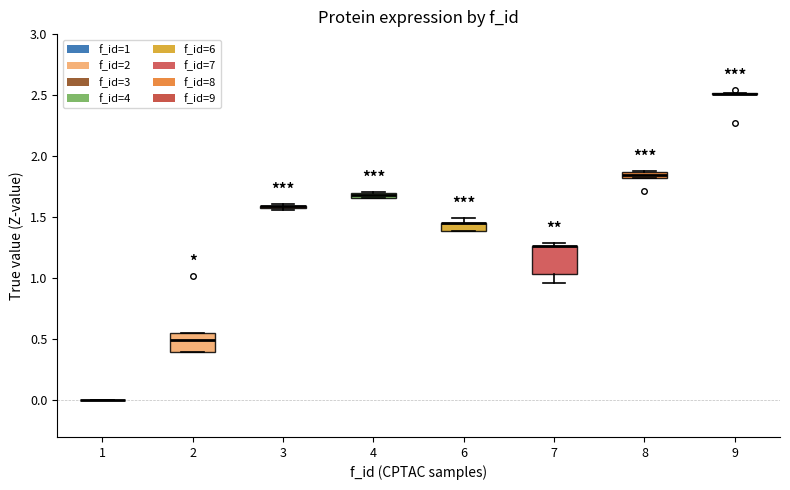

Which box is the tallest, from its lower edge to its upper edge?

7